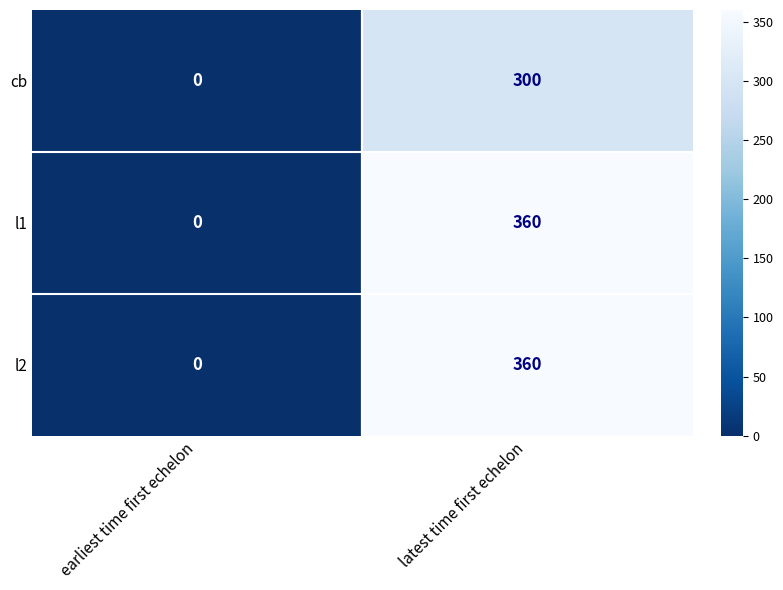

The value of l1 at earliest time first echelon is -118. True or false?

False